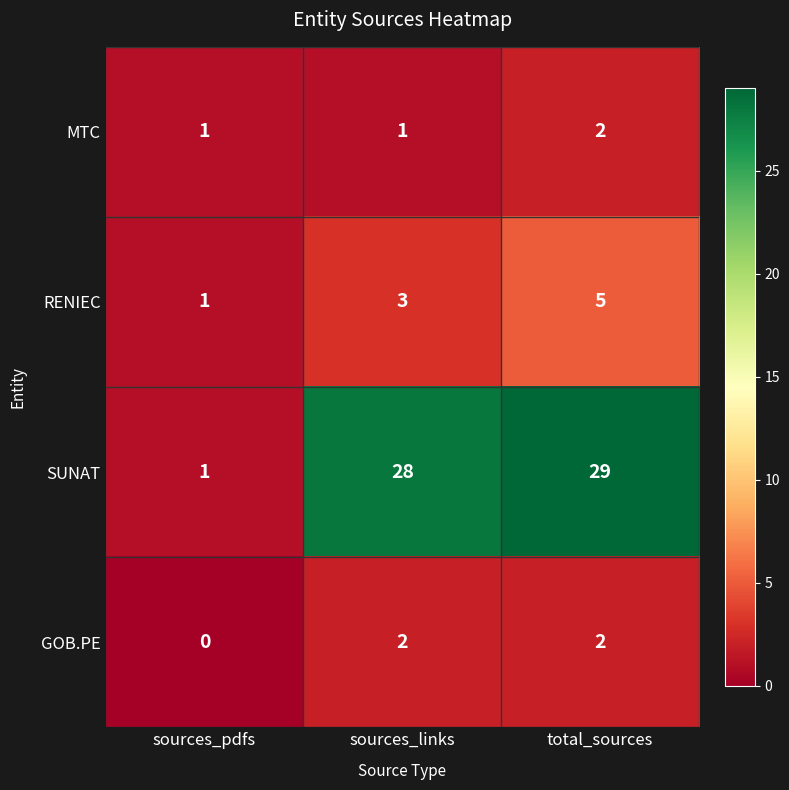

What is the total value across all series at sources_pdfs?

3